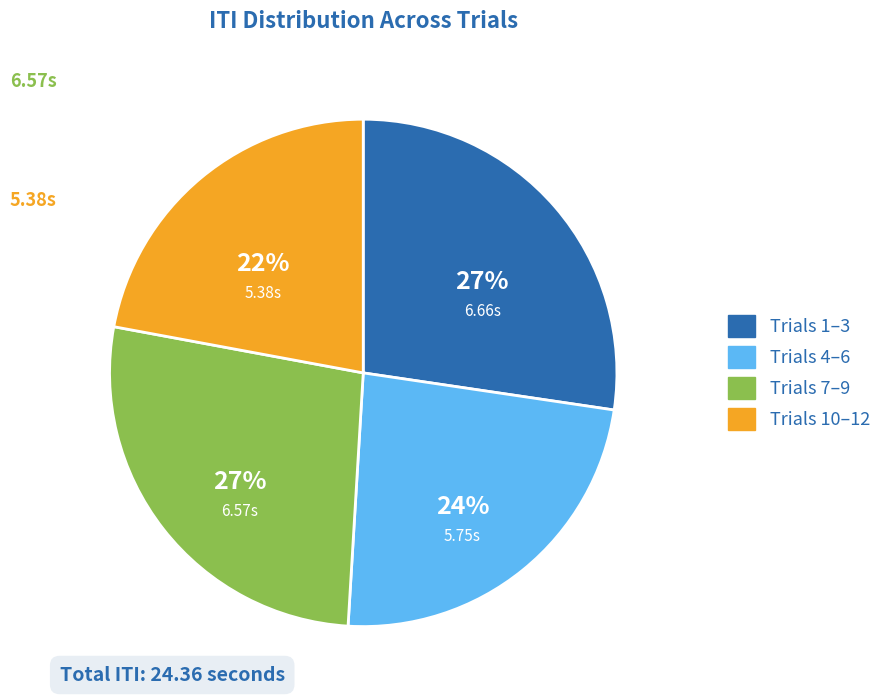

To the nearest percent, what is the combined percentage of Trials 4–6 and Trials 10–12?

46%